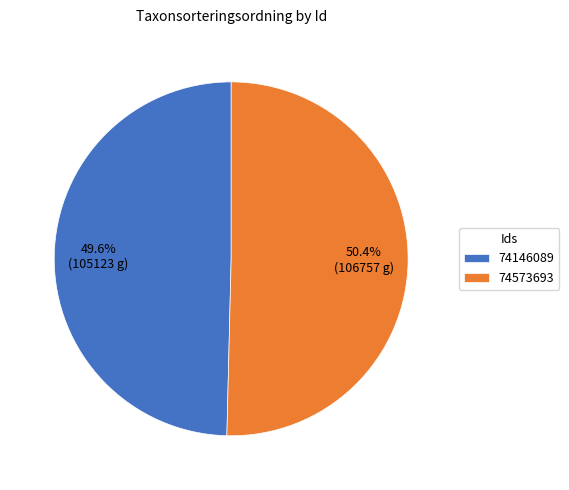

To the nearest percent, what portion does 74146089 represent?

50%